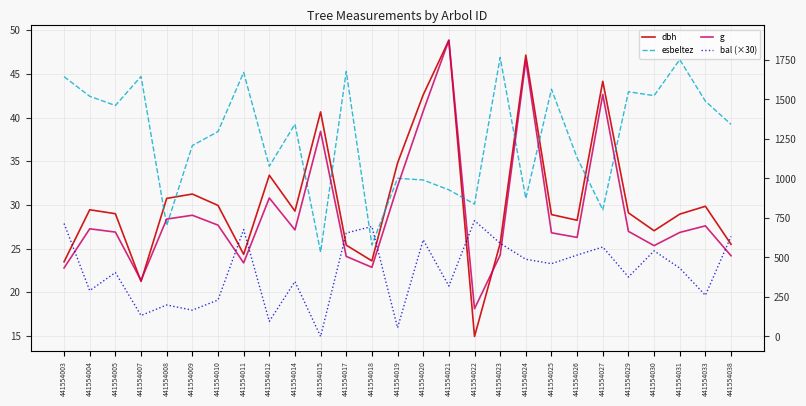

True or false: bal (×30) has a value of 853.4 at 441554020.

False